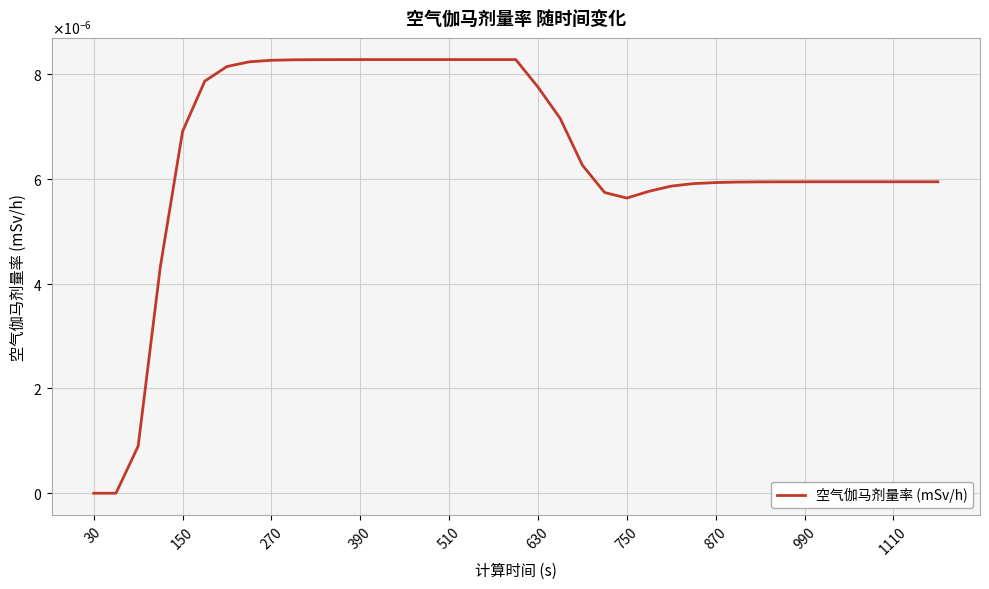

Does the chart display data point markers on the line(s)?

No